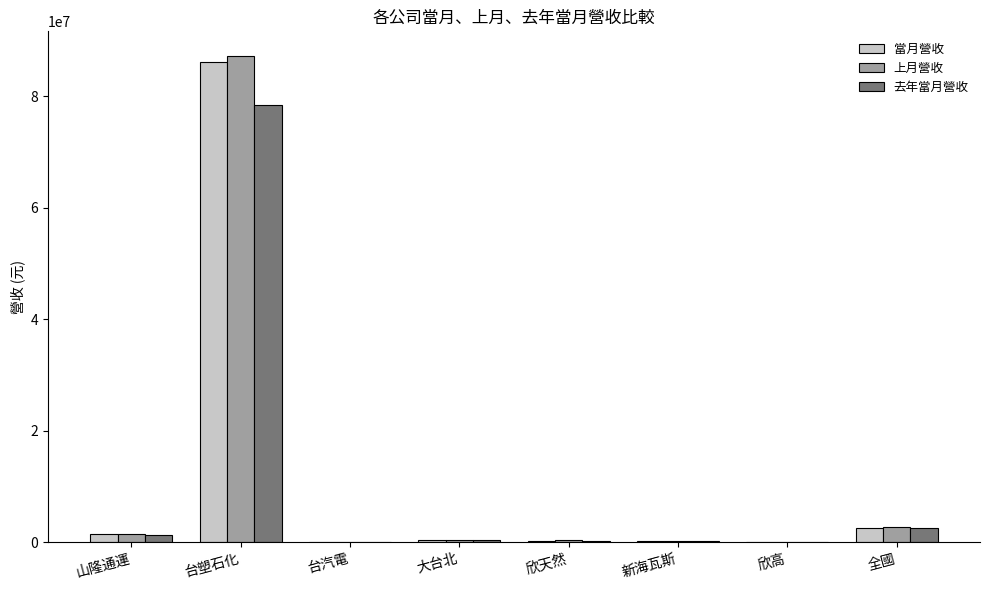

Where is 上月營收 nearest to the value 43693566?

全國